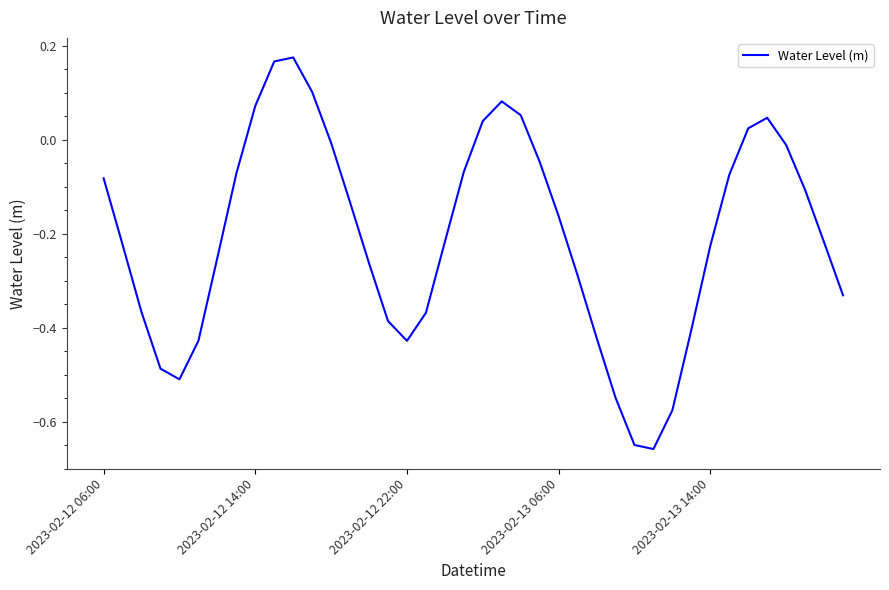

Is this an area chart (filled region under the line)?

No